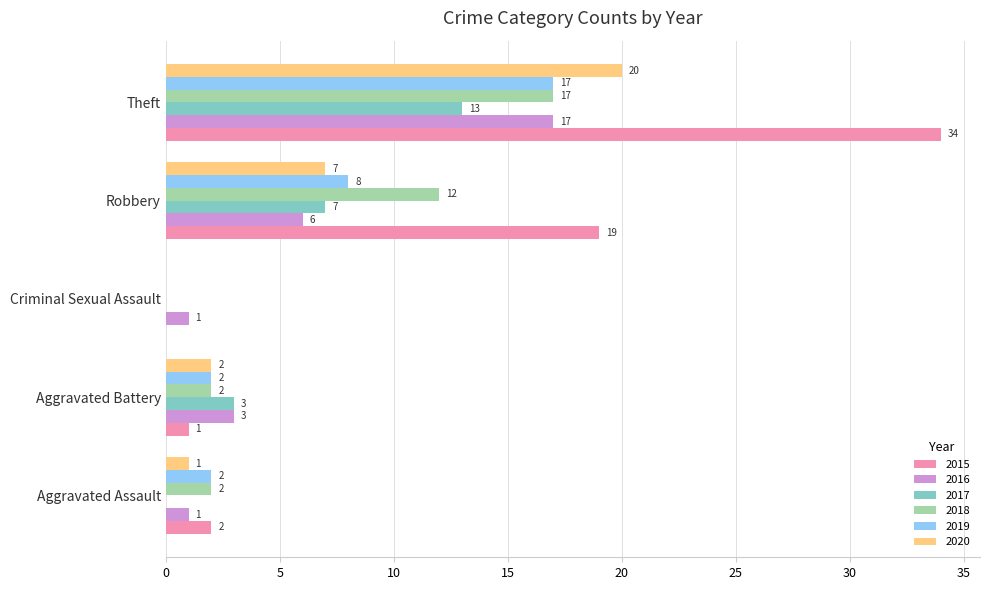

What is the total value across all series at Aggravated Battery?

13